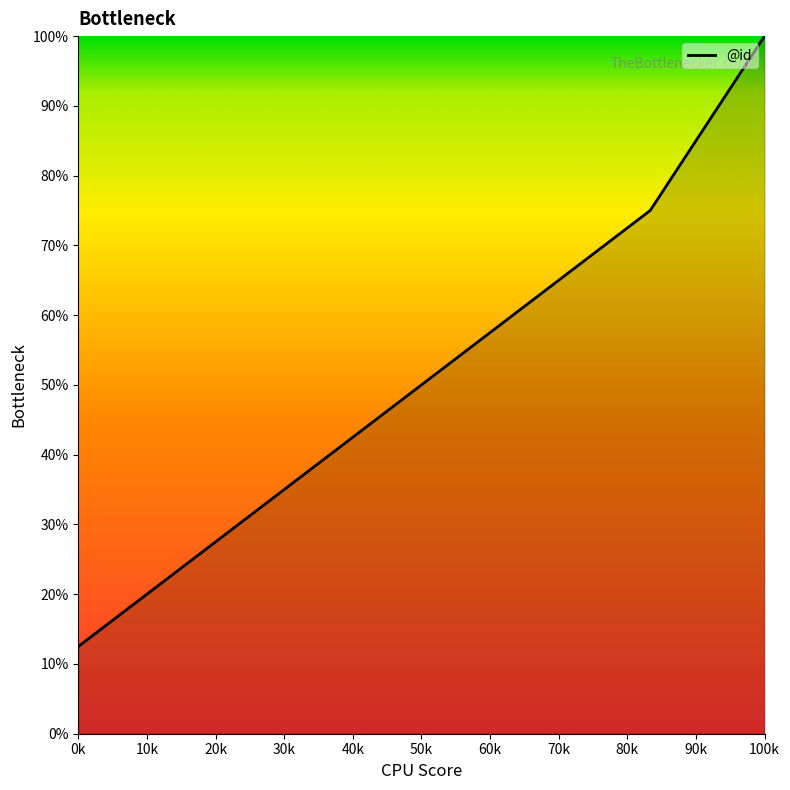

True or false: the data has more than 1 interior local peaks.

False